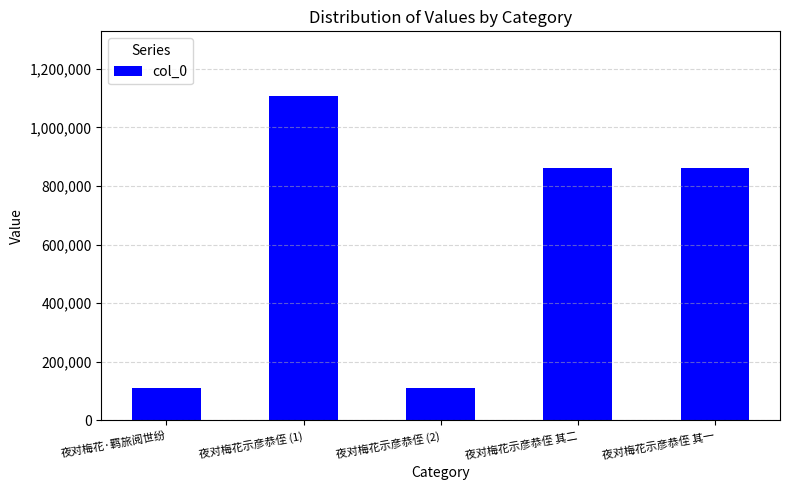

Which category has the highest value across all series?

夜对梅花示彦恭侄 (1)